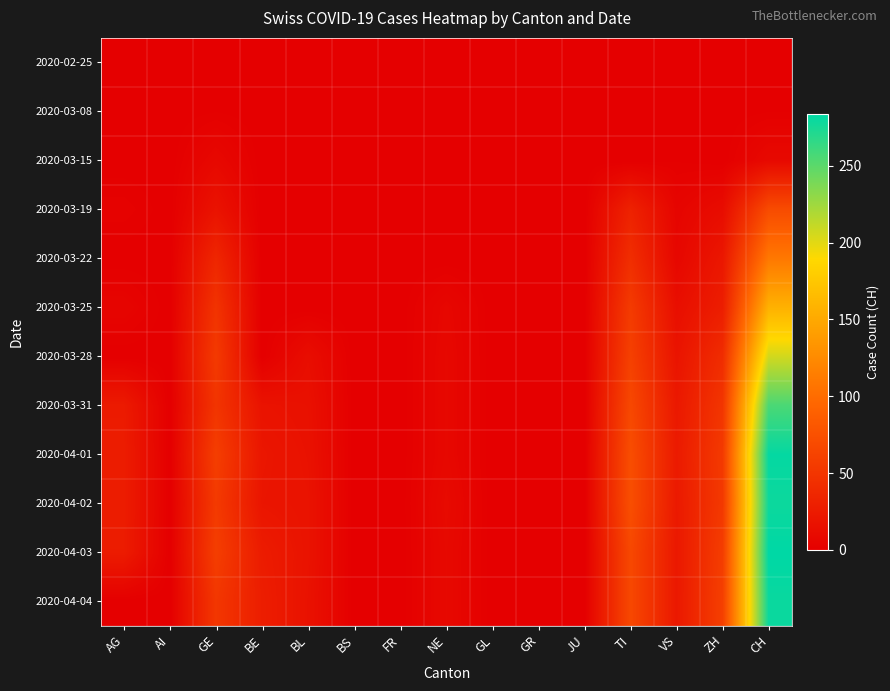

What is the difference between the highest and lowest values at TI?

73